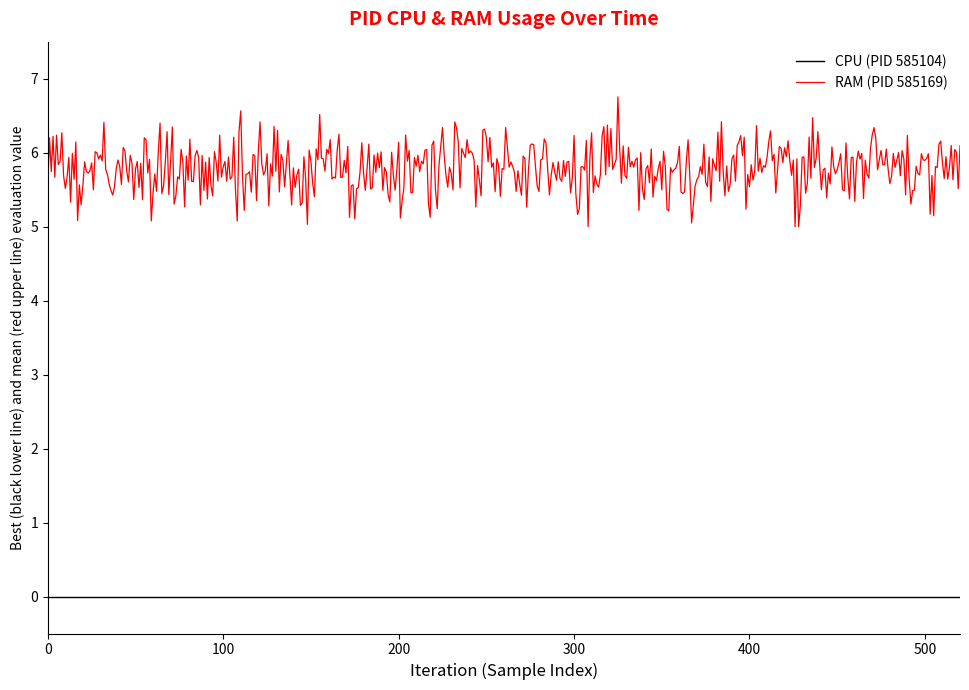

What is the maximum value for RAM (PID 585169)?

6.8